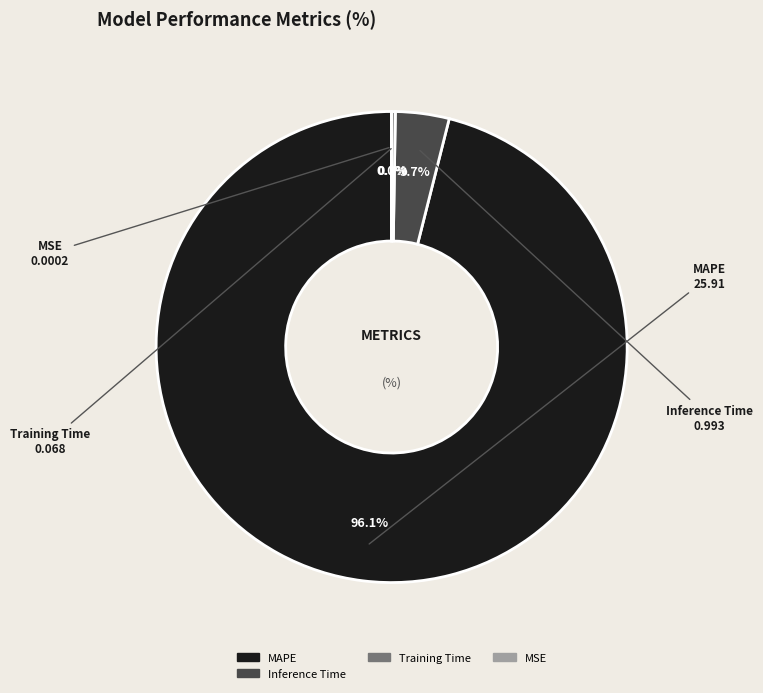

To the nearest percent, what is the difference between the largest and smallest slice percentages?

96%